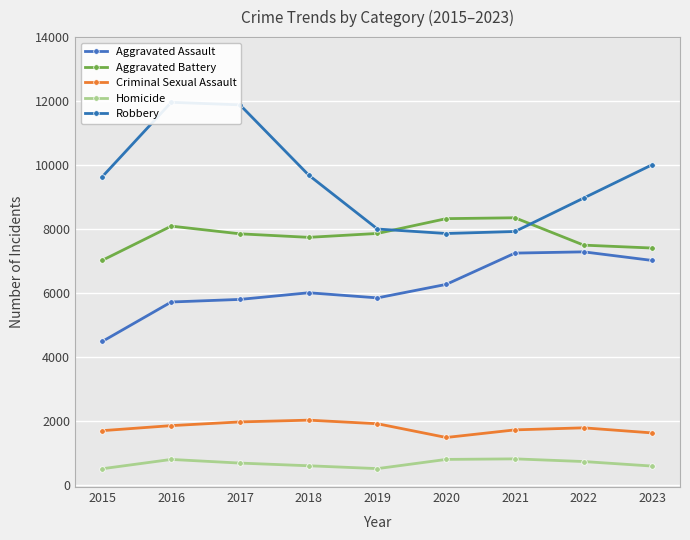

Is it true that Robbery equals 13131 at 2020?

False